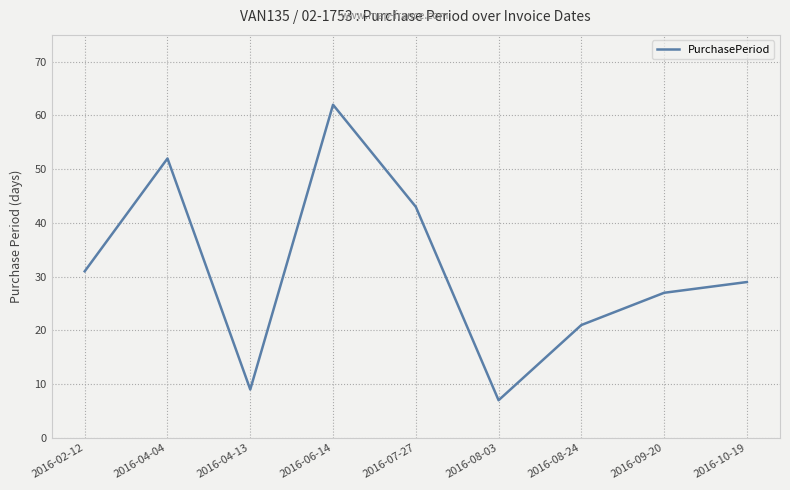

What position from the left is 2016-02-12?

1